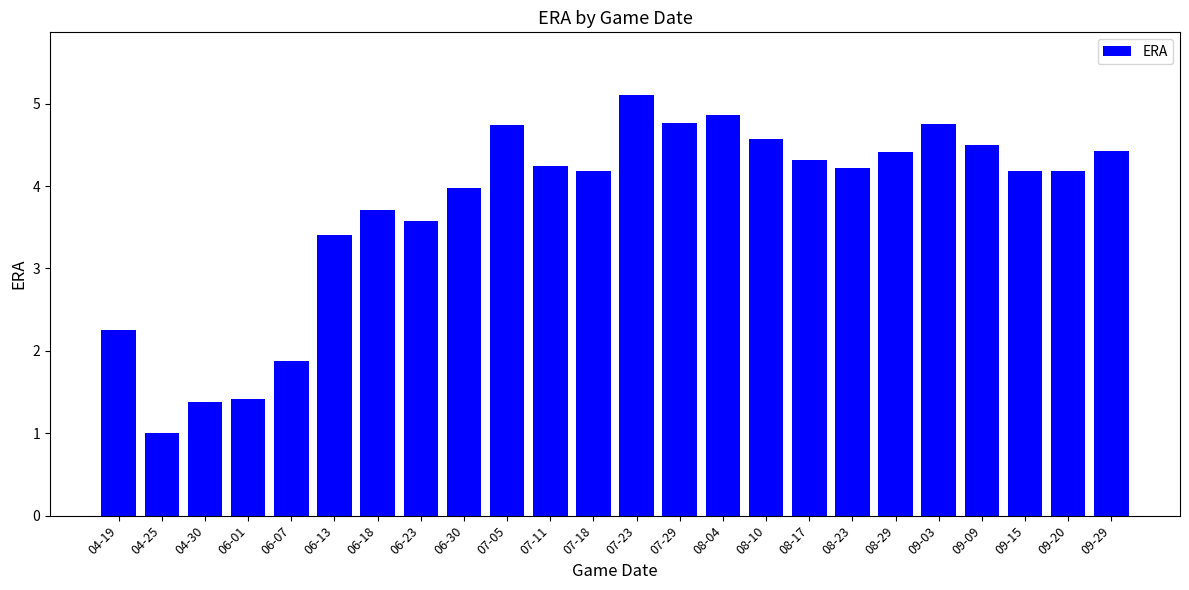

The chart shows a value of 4.3 at 08-17. True or false?

True